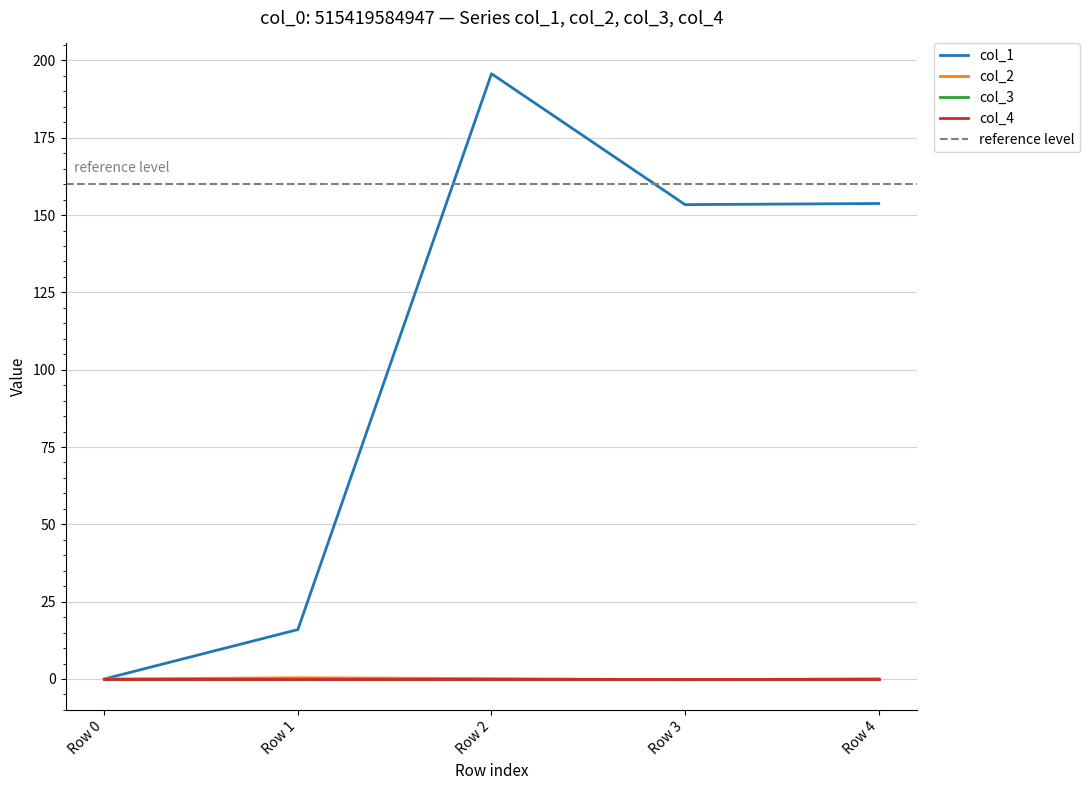

What is the sum of all col_1 values?

518.8